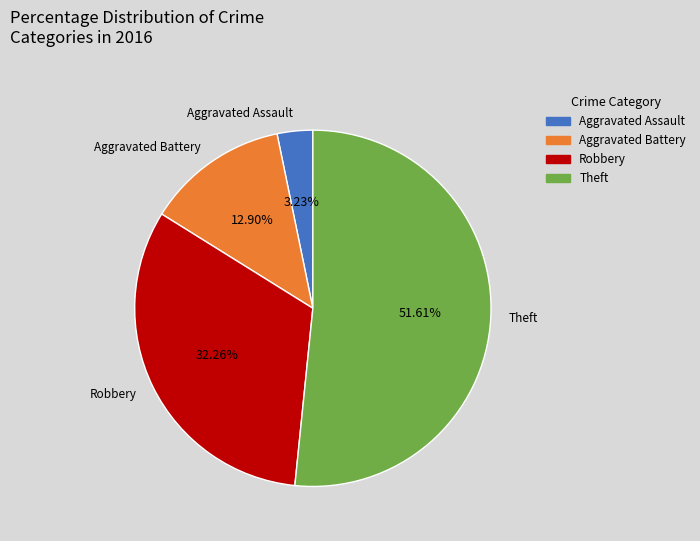

To the nearest percent, what portion does Aggravated Assault represent?

3%